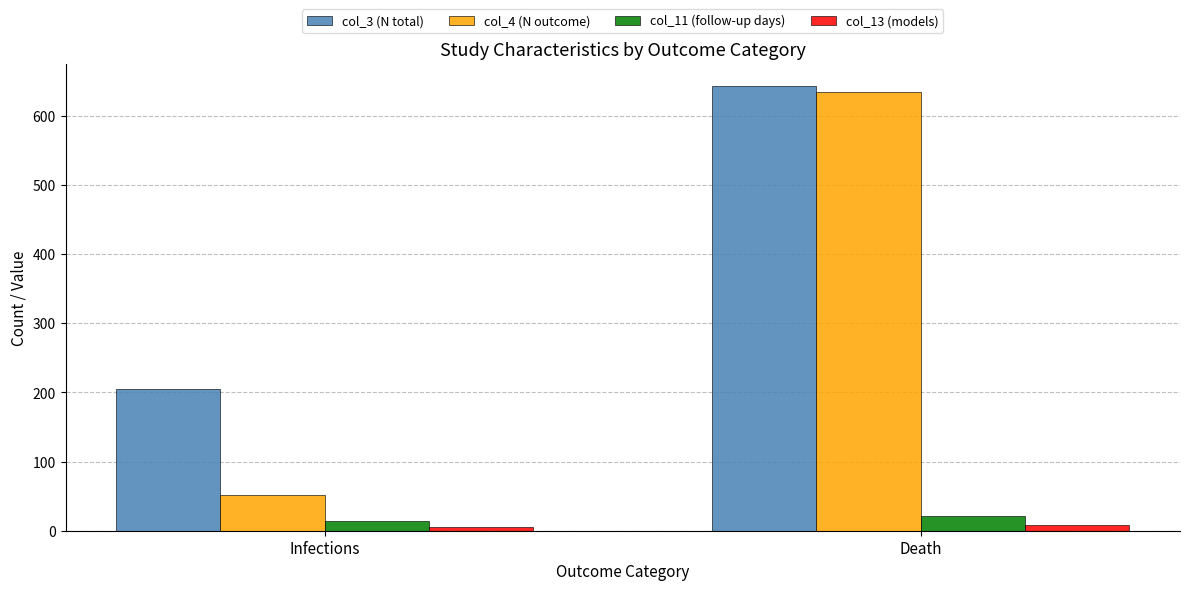

What value does the col_3 (N total) series have at Death?

643.2